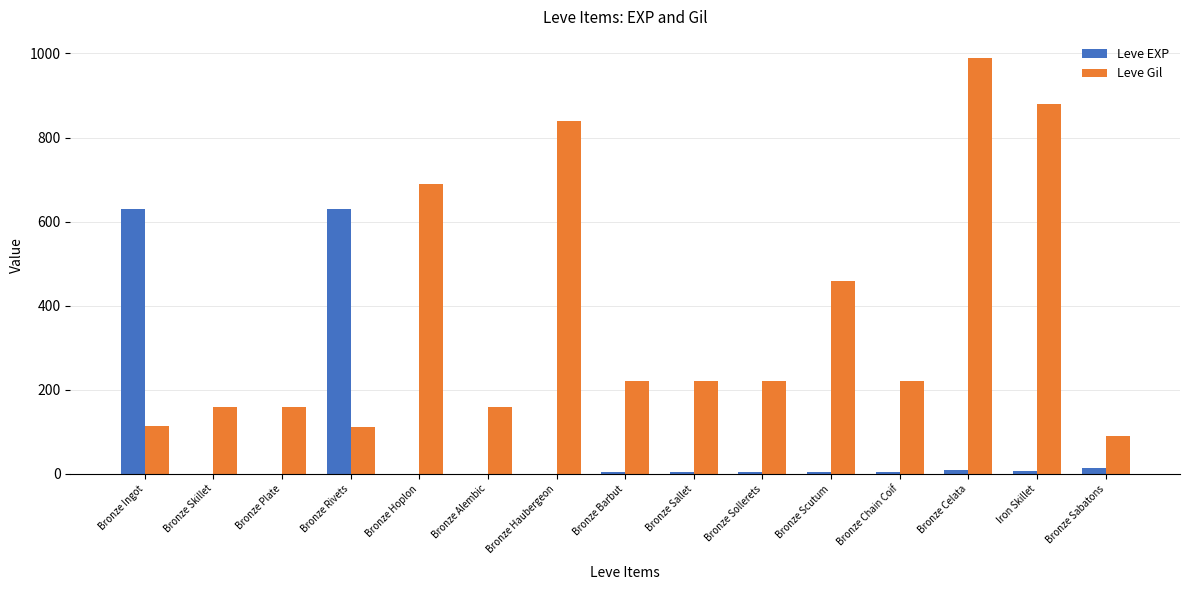

Where is Leve Gil nearest to the value 540?

Bronze Scutum